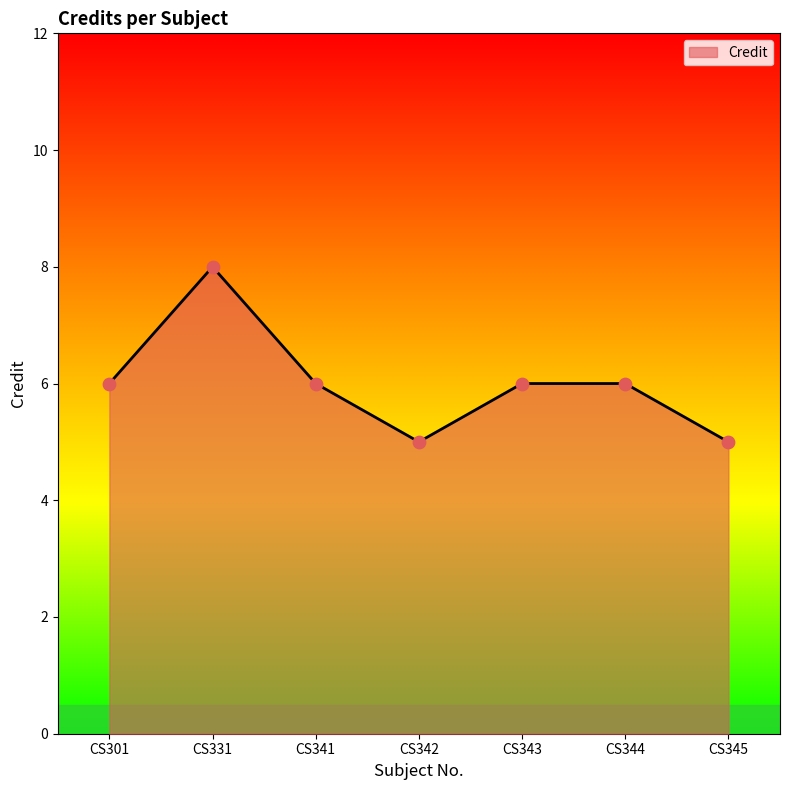

What is the change in value from CS331 to CS341?

-2